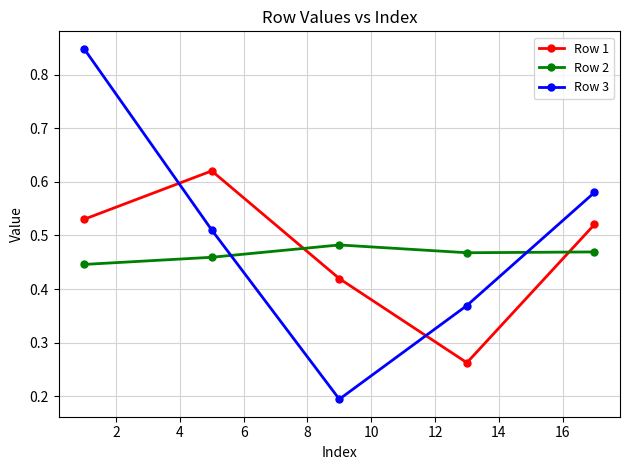

True or false: Row 1 has more than 1 interior local peaks.

False